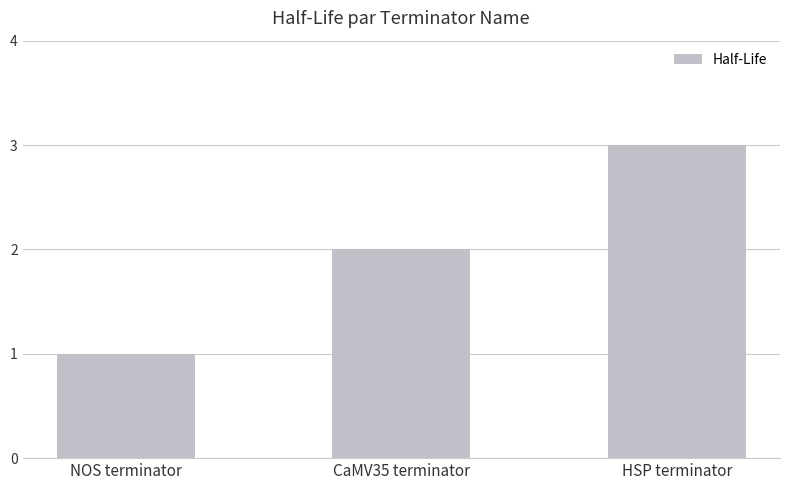

Reading right to left, transcribe all the data shown in this chart.

HSP terminator=3	CaMV35 terminator=2	NOS terminator=1